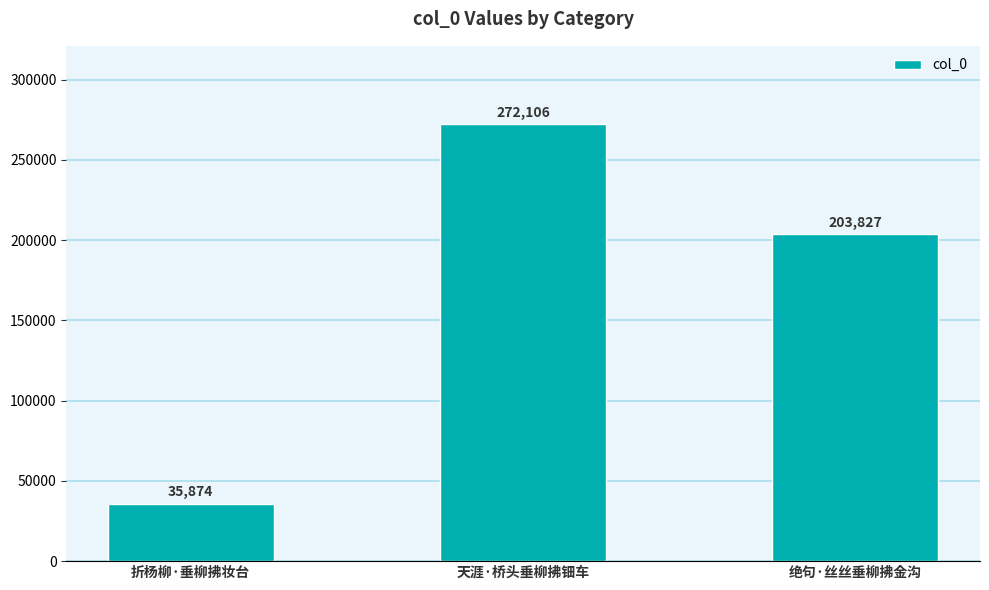

List the labels in order of value, largest first.

天涯·桥头垂柳拂钿车, 绝句·丝丝垂柳拂金沟, 折杨柳·垂柳拂妆台